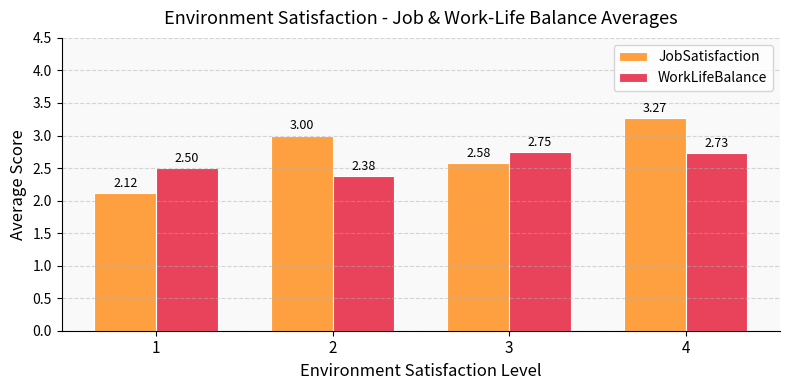

What is the difference between the highest and lowest values at 3?

0.2